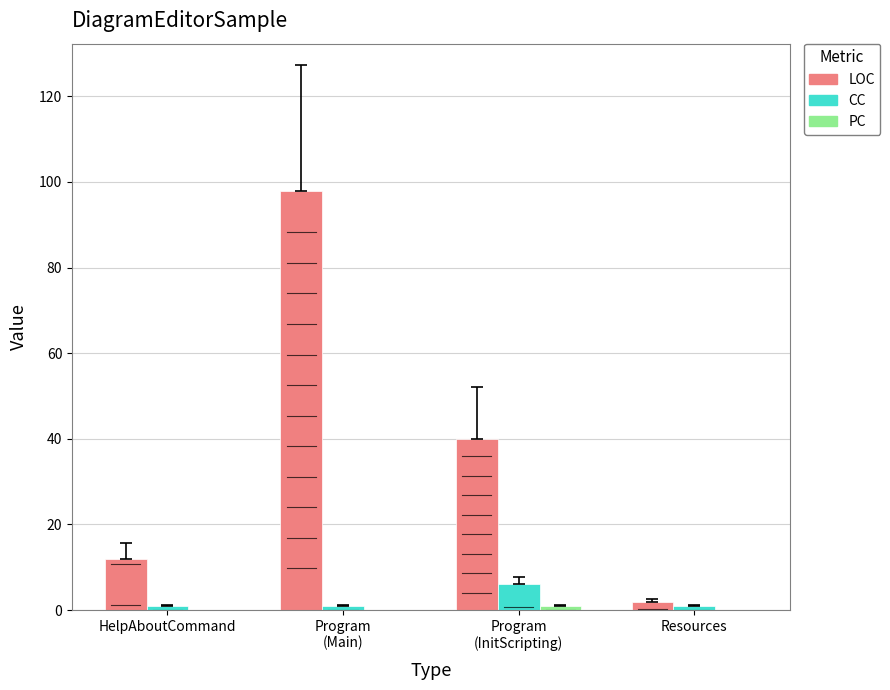

How many LOC values are between 12 and 98?

3